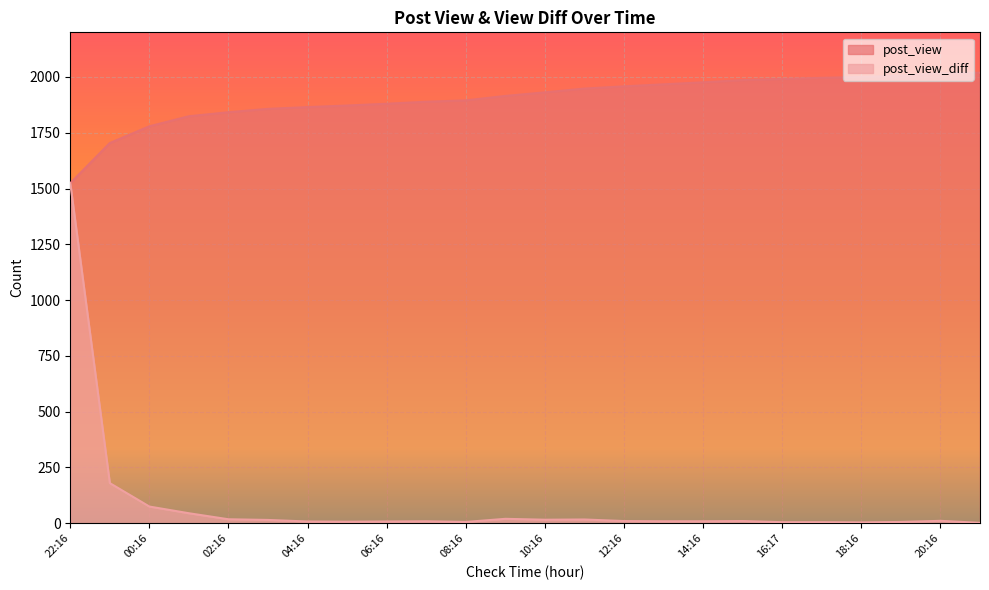

True or false: post_view_diff and post_view intersect in this chart.

False